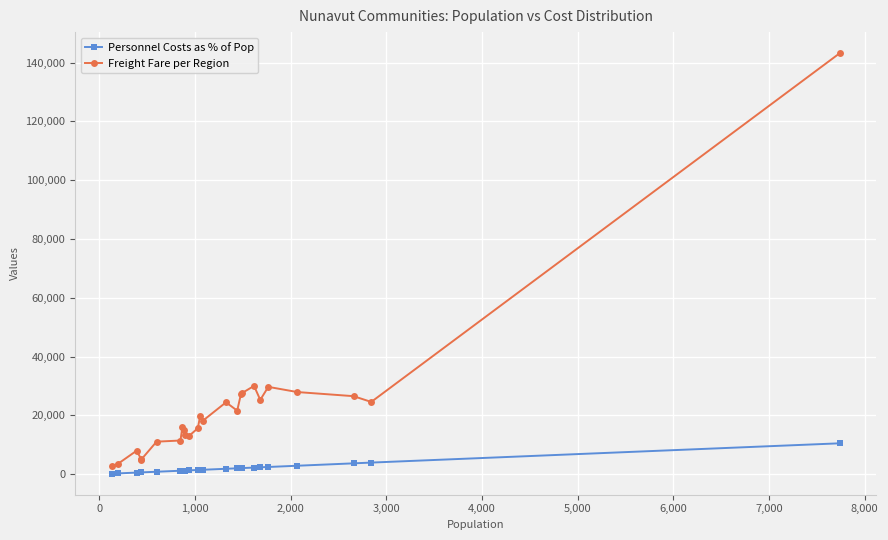

True or false: Freight Fare per Region has more than 1 interior local peaks.

True